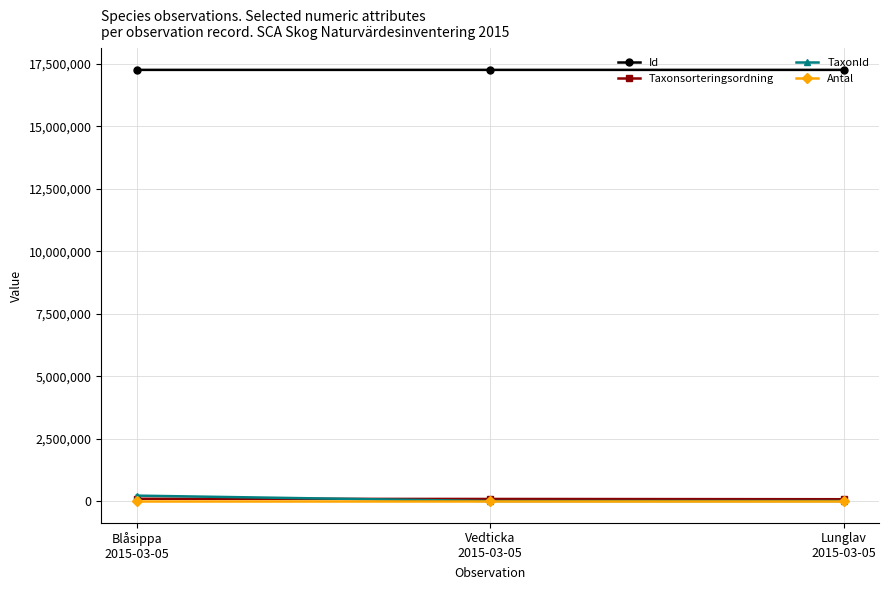

What is the difference between the Antal values at Blåsippa
2015-03-05 and Vedticka
2015-03-05?

2